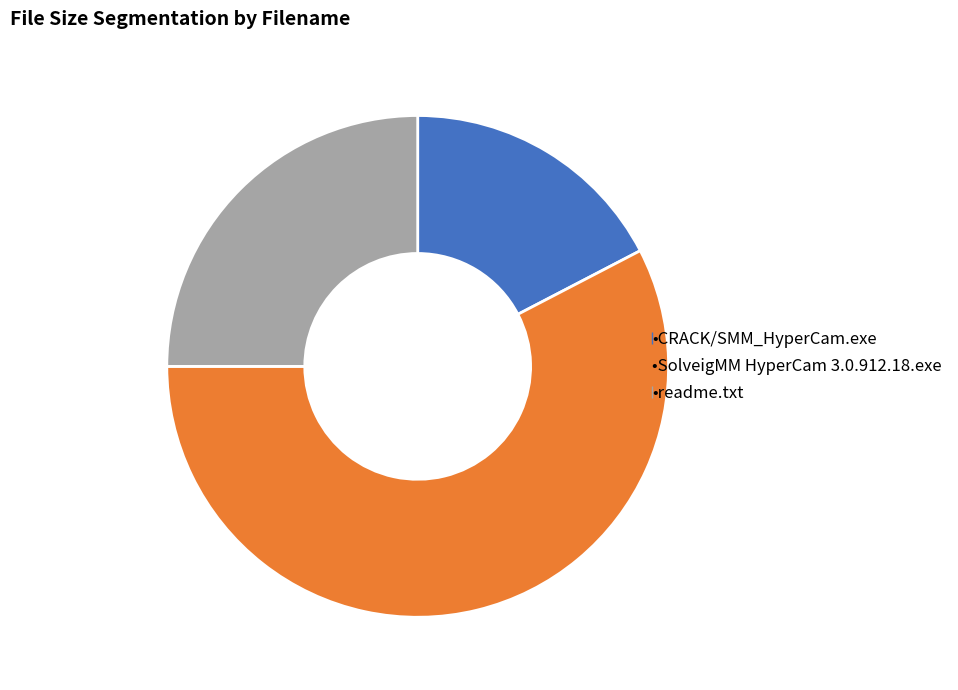

Is there any slice that represents more than half of the pie?

Yes